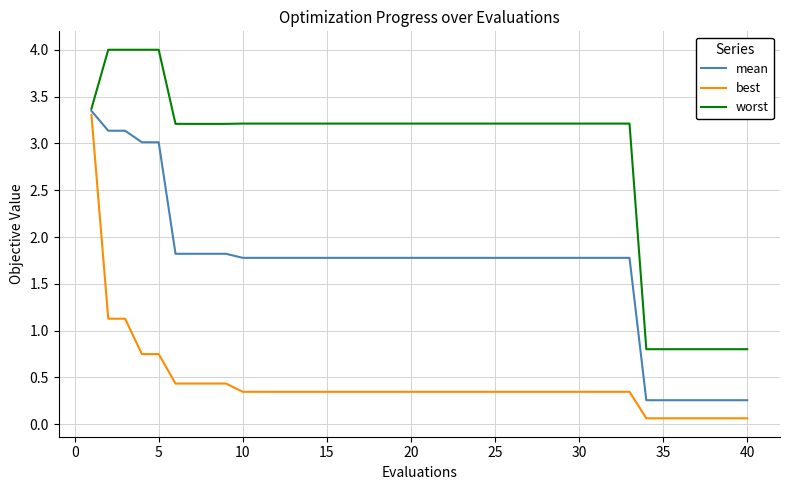

What is the maximum value shown in the chart?

4.0